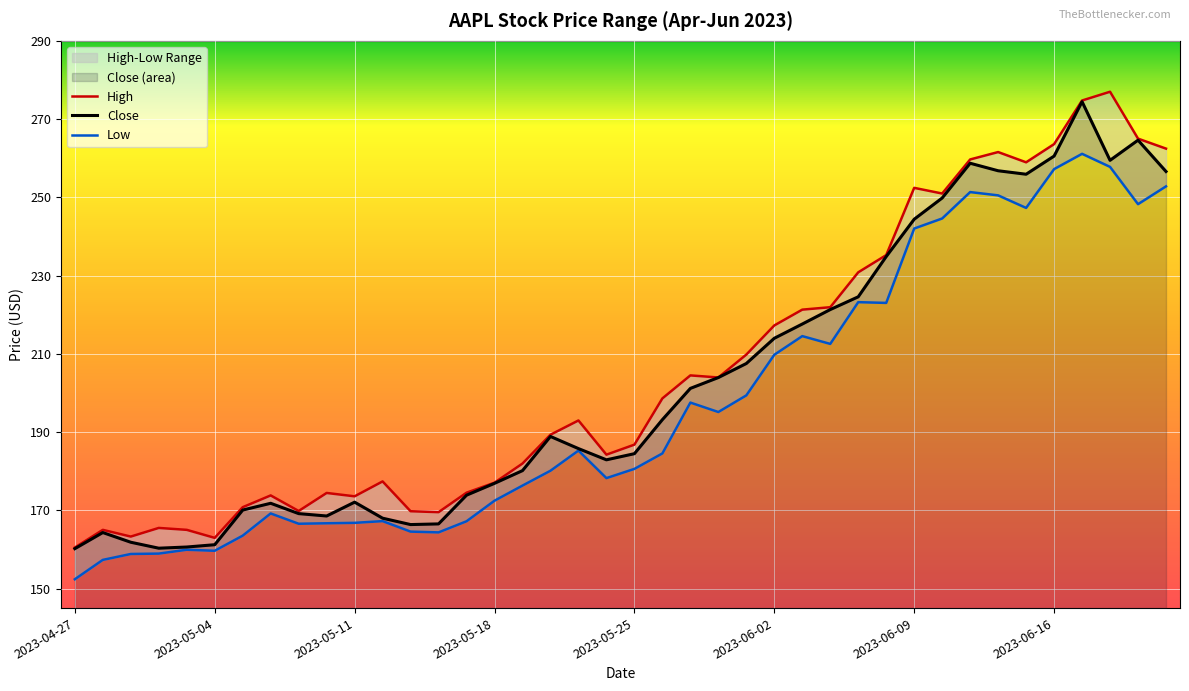

At which label does Low first exceed 184?

2023-05-23